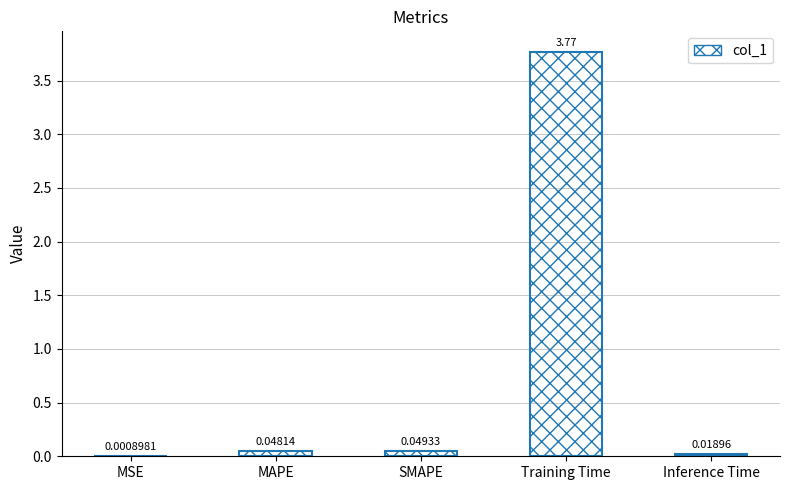

Which category has the highest value across all series?

Training Time